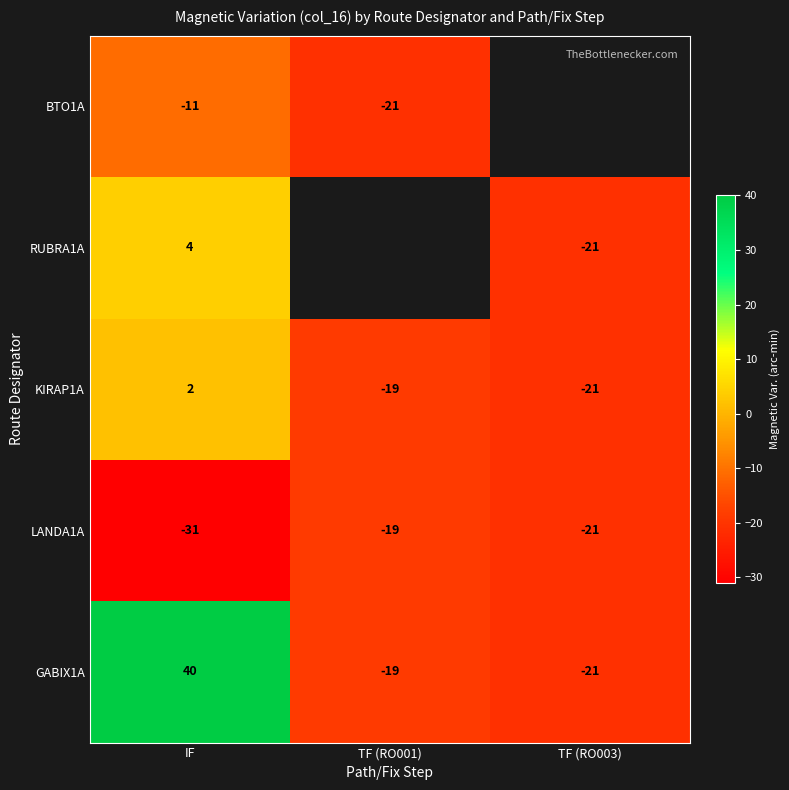

Which category has the highest value across all series?

IF